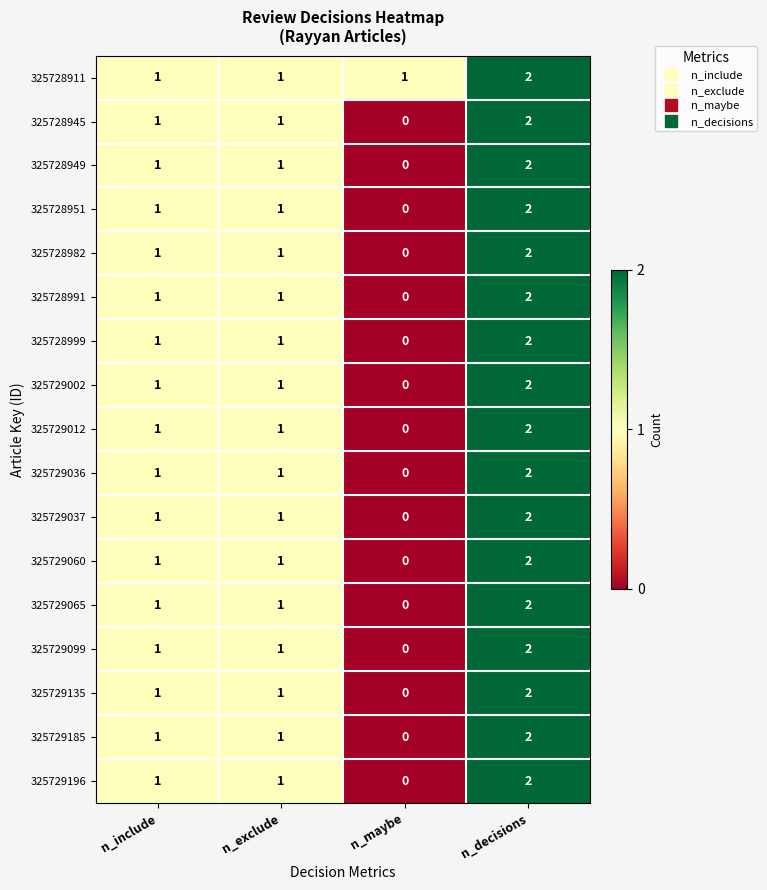

How many 325728991 values are between 1 and 2?

3